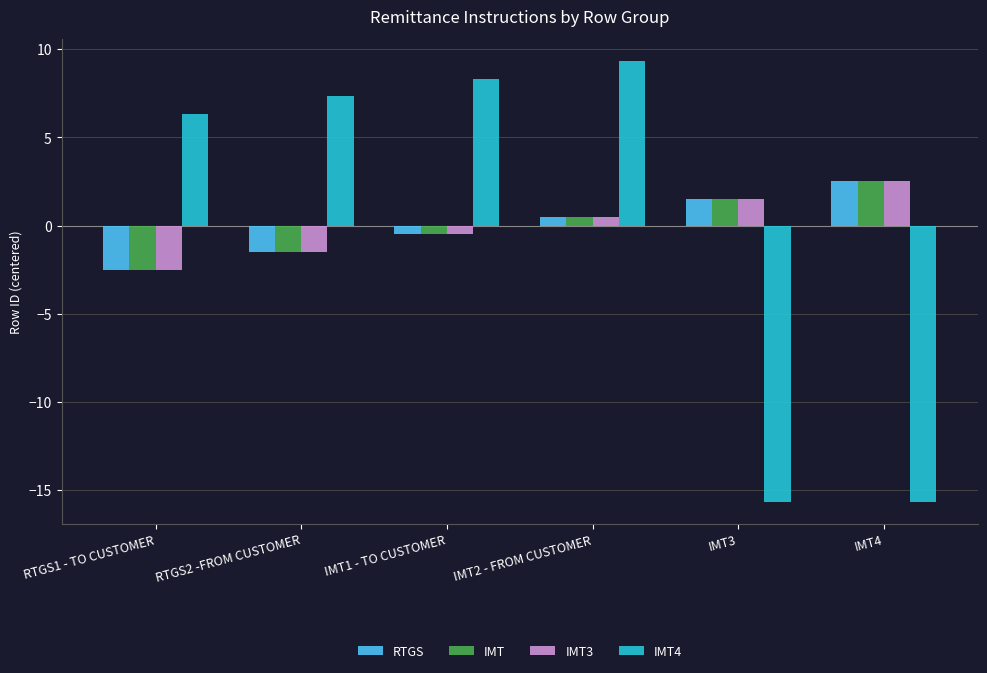

What is the label of the 3rd bar from the left?

IMT1 - TO CUSTOMER